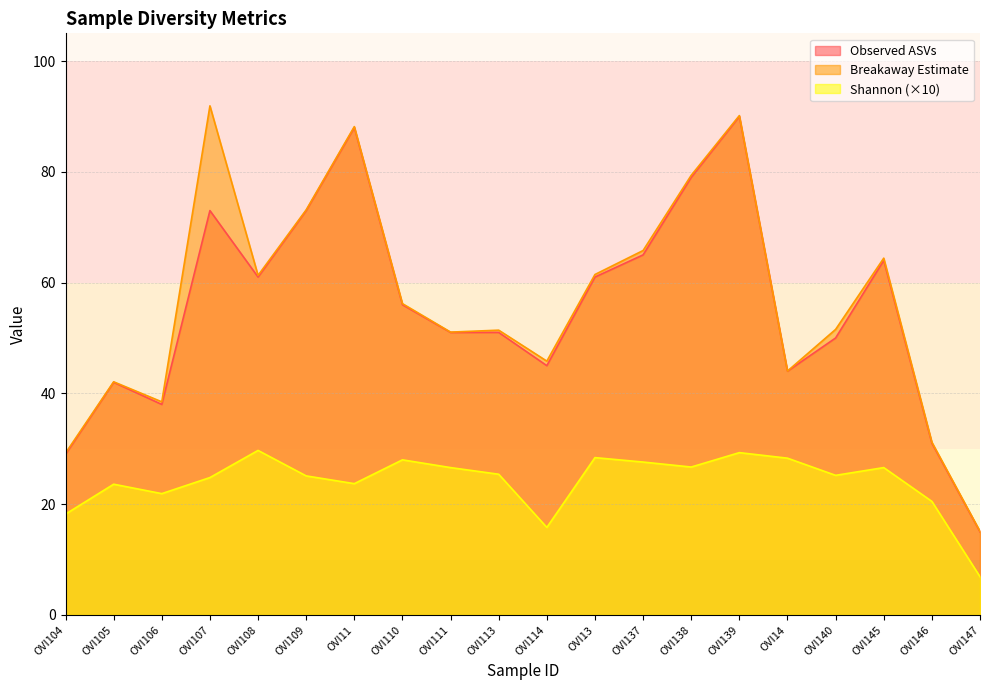

What is the maximum value shown in the chart?

91.9